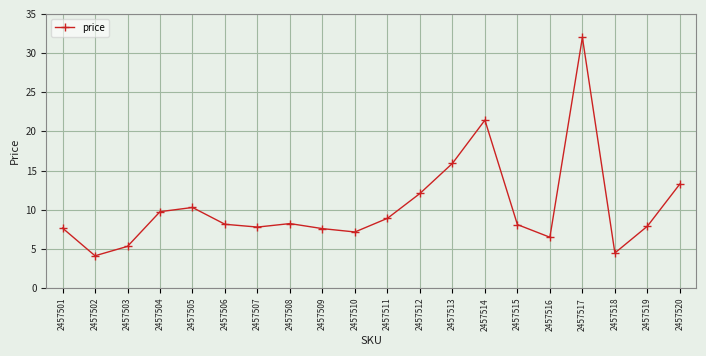

At which category does the chart reach its peak across all series?

2457517